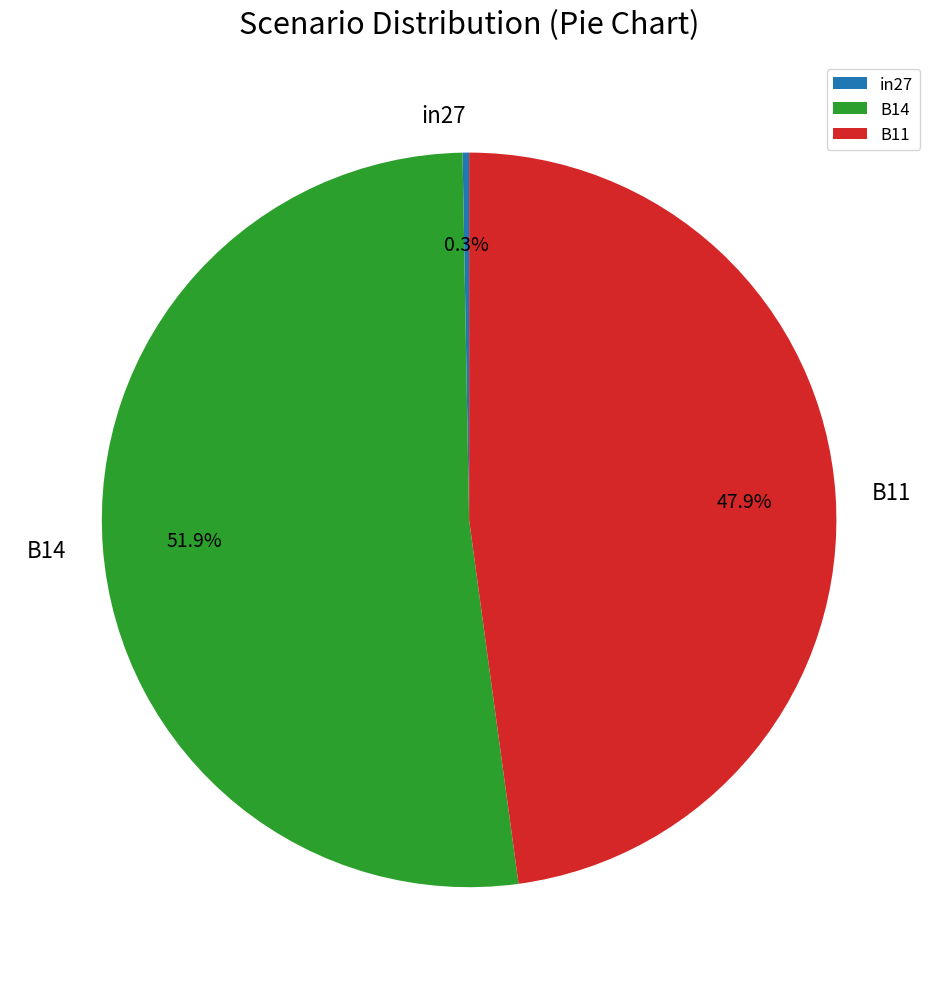

Do in27 and B14 together represent more than half of the pie?

Yes